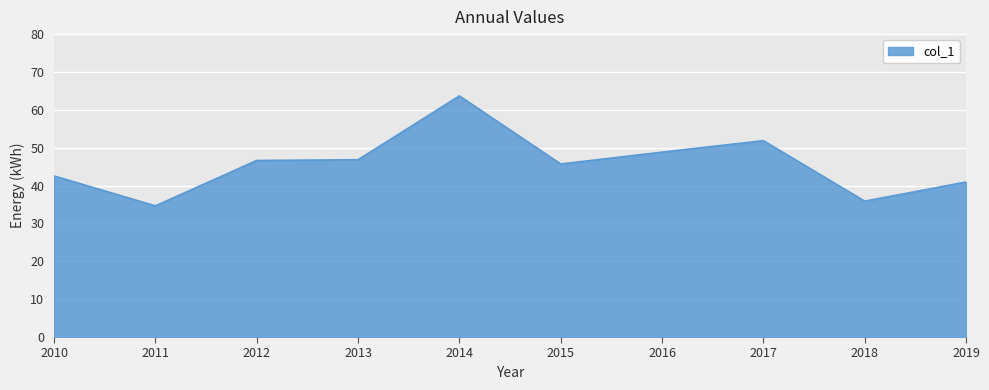

Where is the first local minimum?

2011